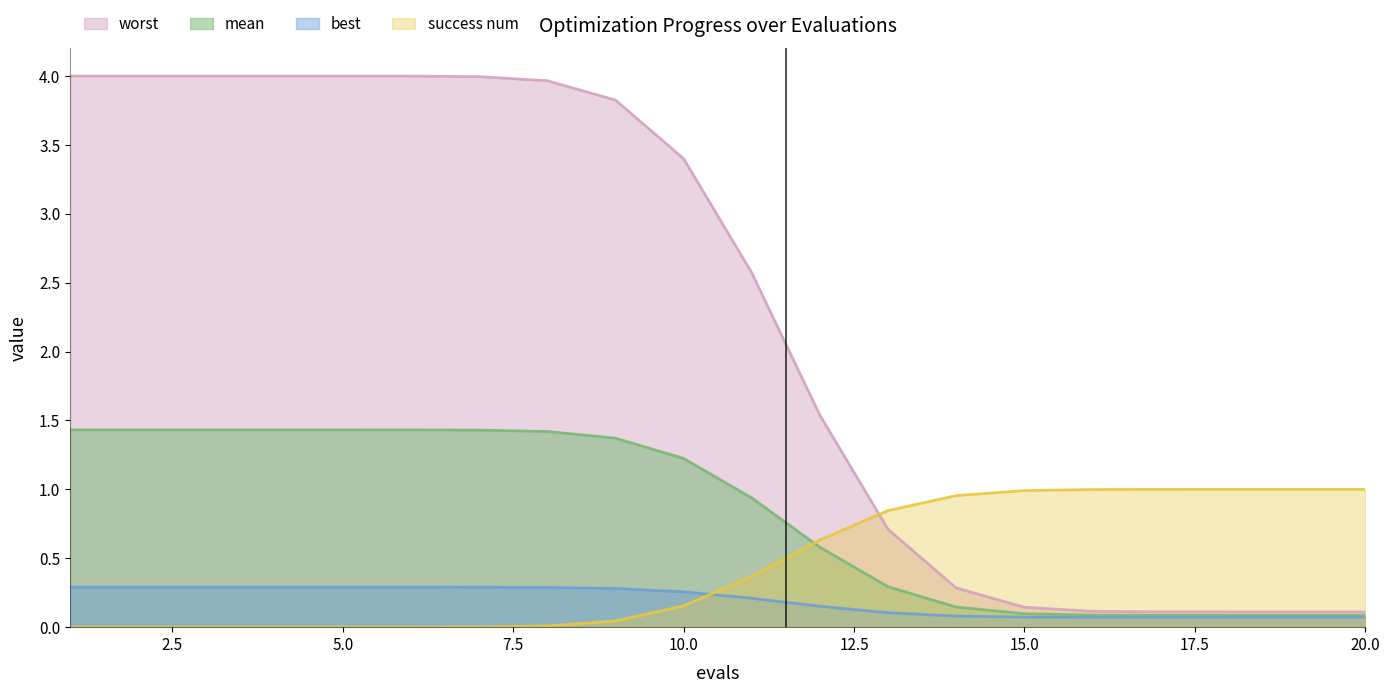

How many success num values are between 0 and 1?

20